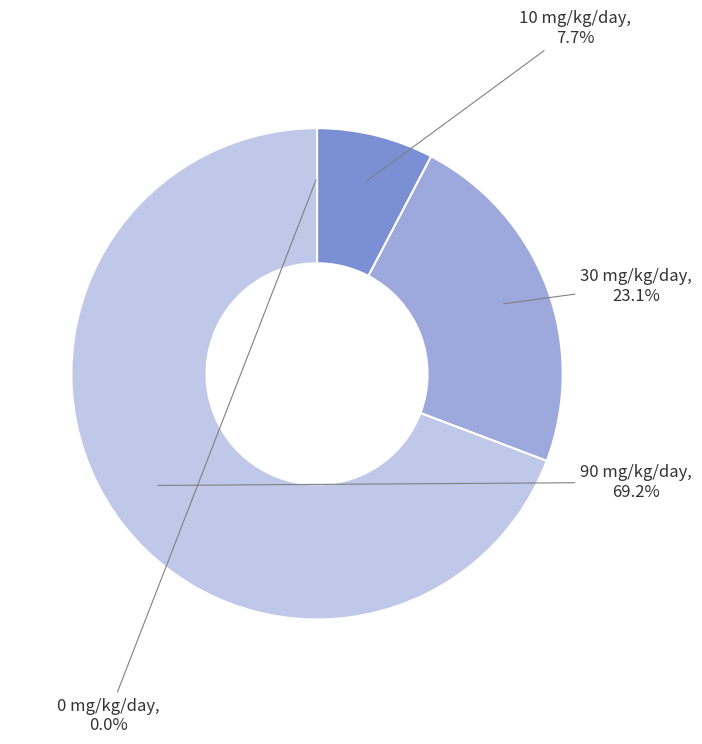

Does any single category account for the majority?

Yes